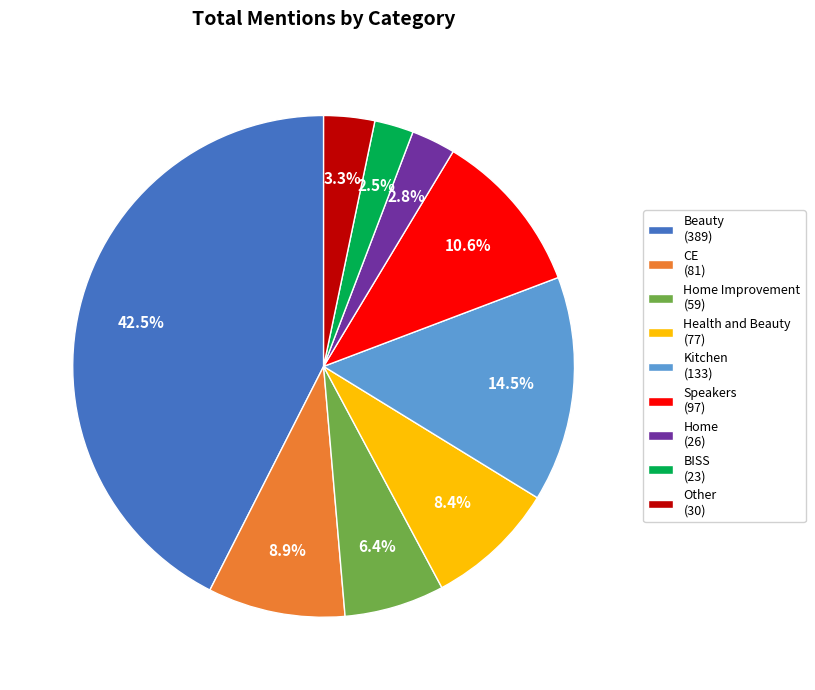

Is there any slice that represents more than half of the pie?

No